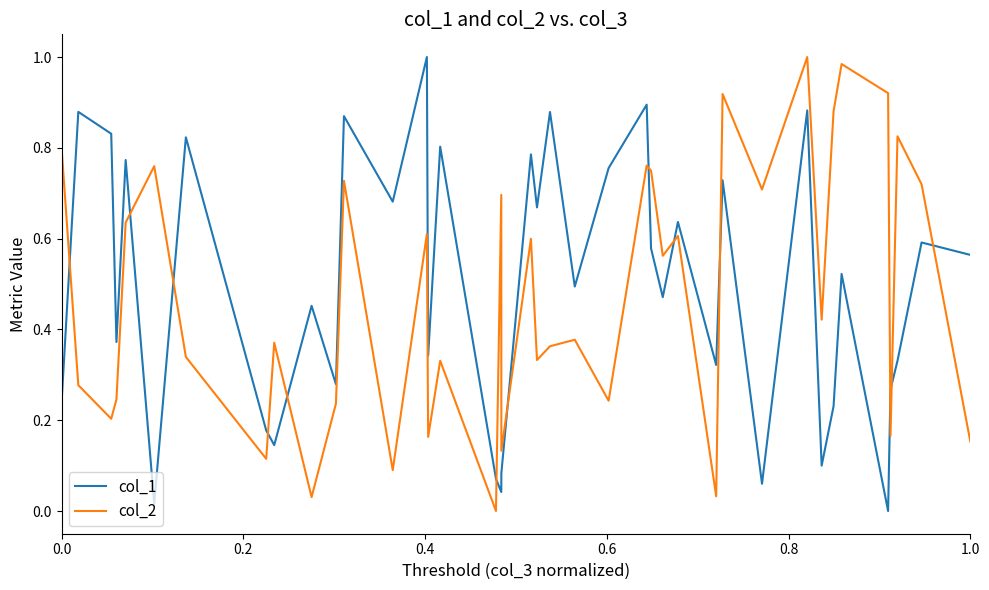

How many values in the col_2 series exceed 0?

39